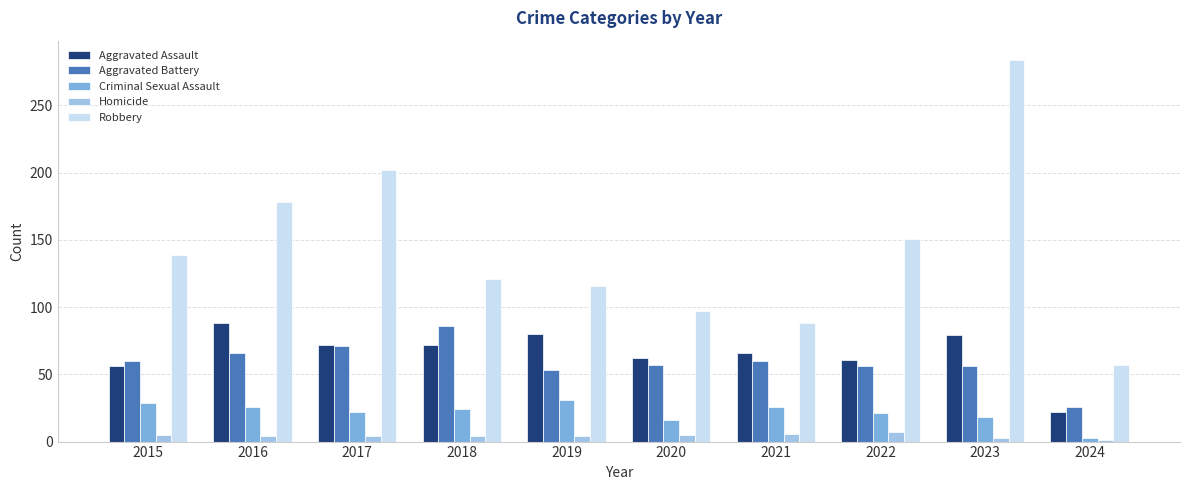

What is the greatest value displayed?

284